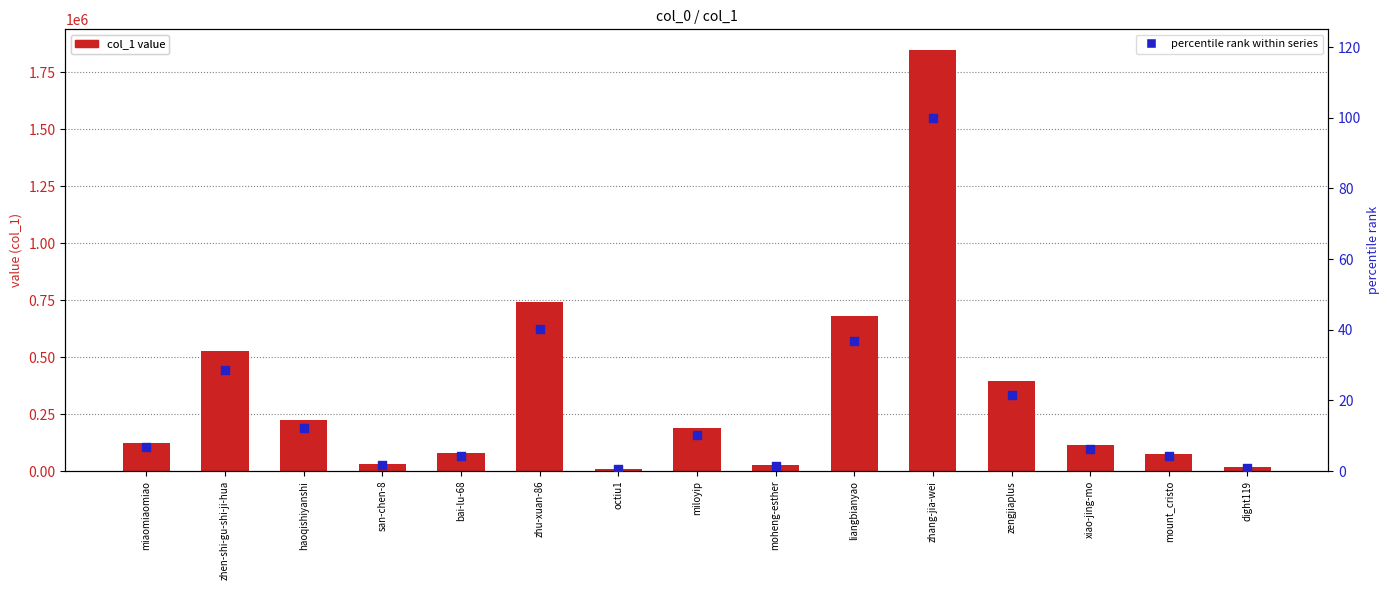

Which series has the largest total across all categories?

col_1